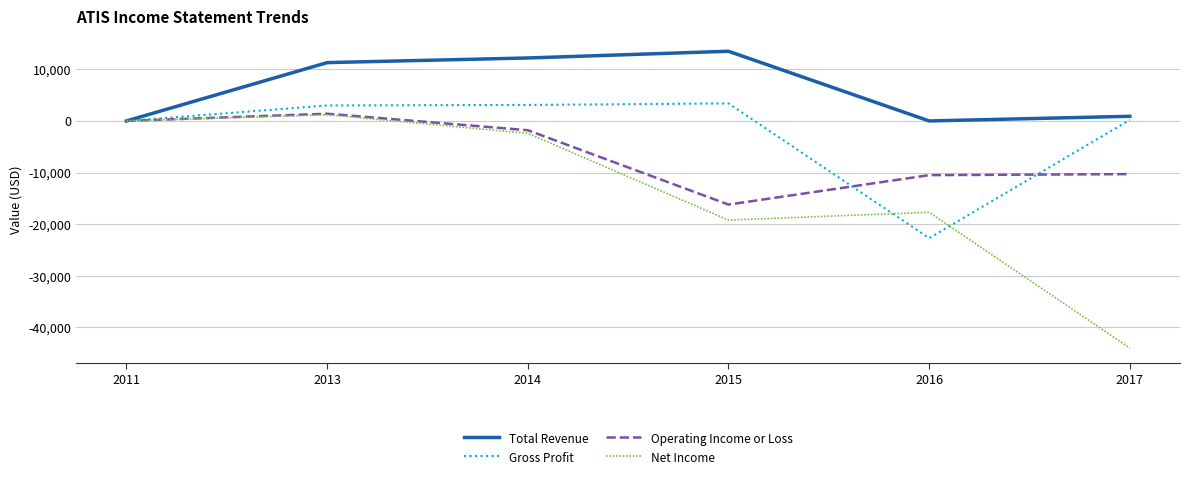

Between 2011 and 2016, which series saw the biggest shift?

Gross Profit